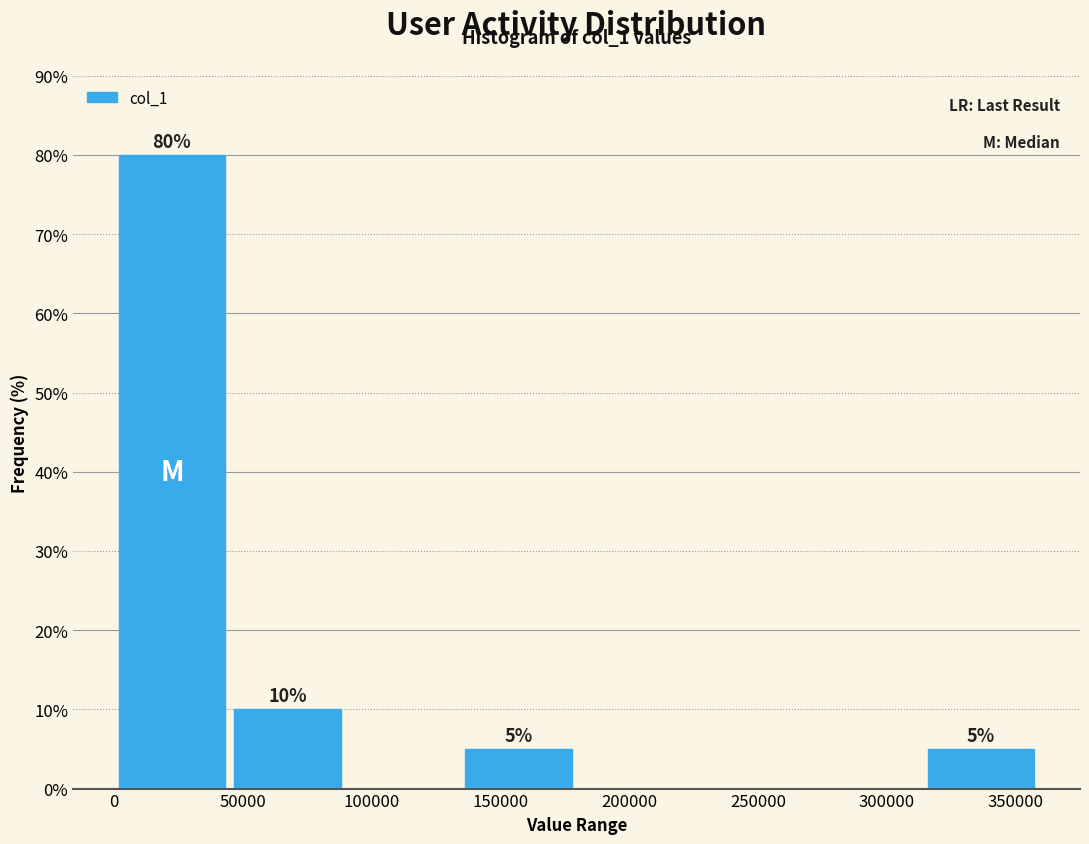

Over which range of the x-axis is the bar tallest?

0 to 45000